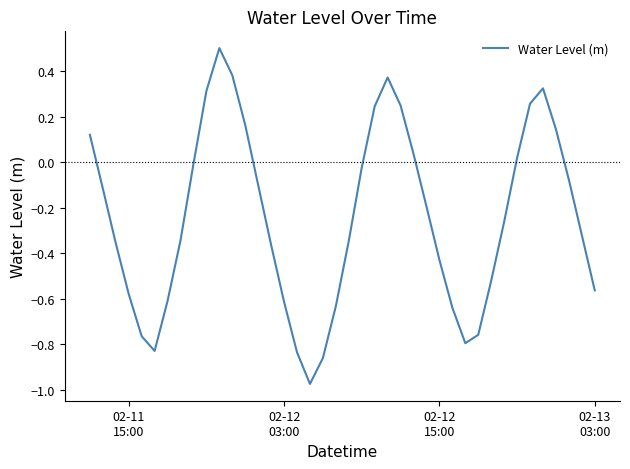

What is the difference between the maximum and minimum values?

1.5